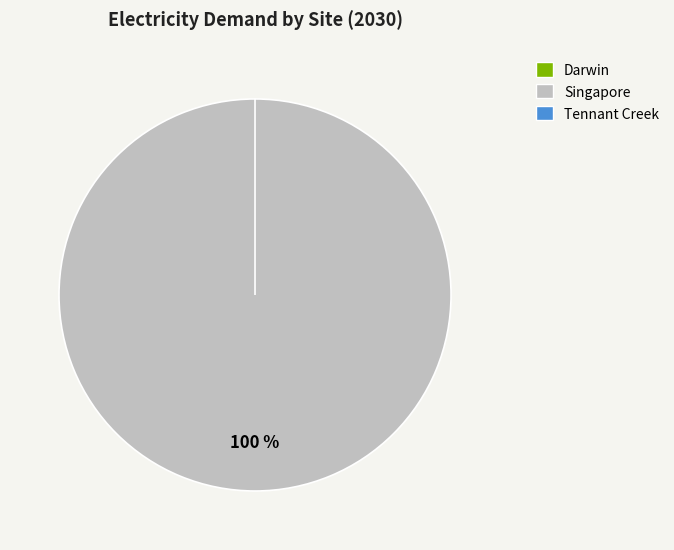

To the nearest percent, what portion does Singapore represent?

100%